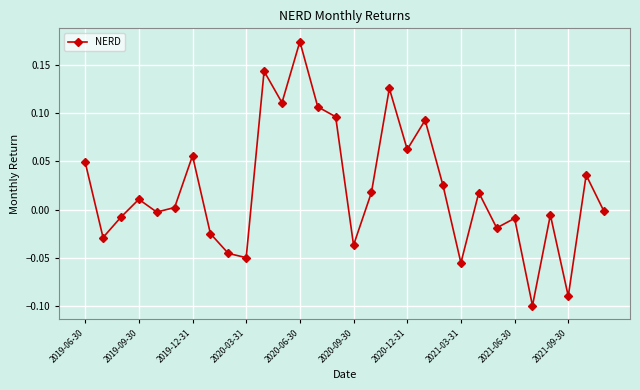

What is the difference between the maximum and minimum values?

0.3